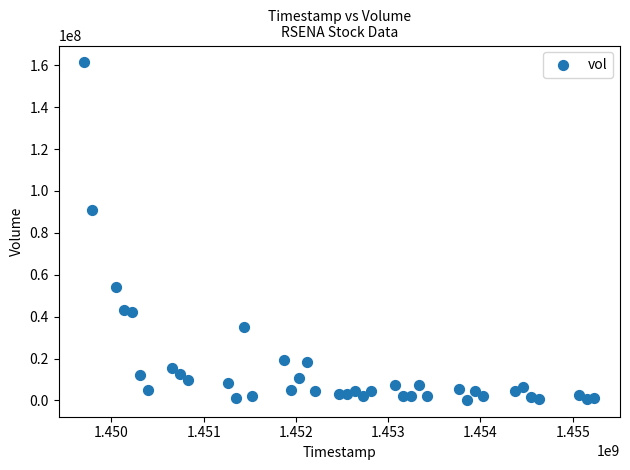

What is the range of X values (max minus min)?

5529600